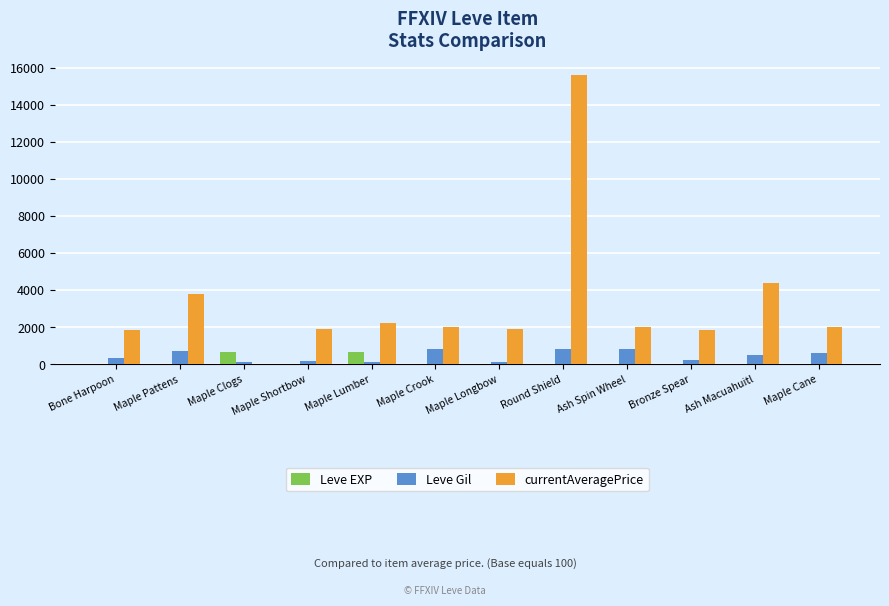

What is the sum of all Leve Gil values?

5245